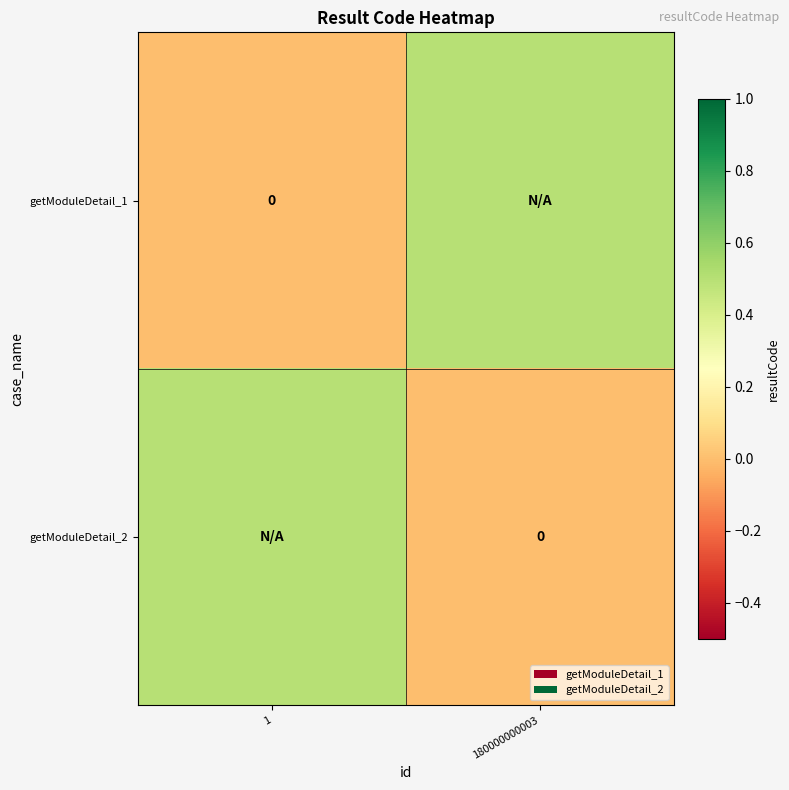

True or false: getModuleDetail_2 has a value of 0.0 at 180000000003.

True